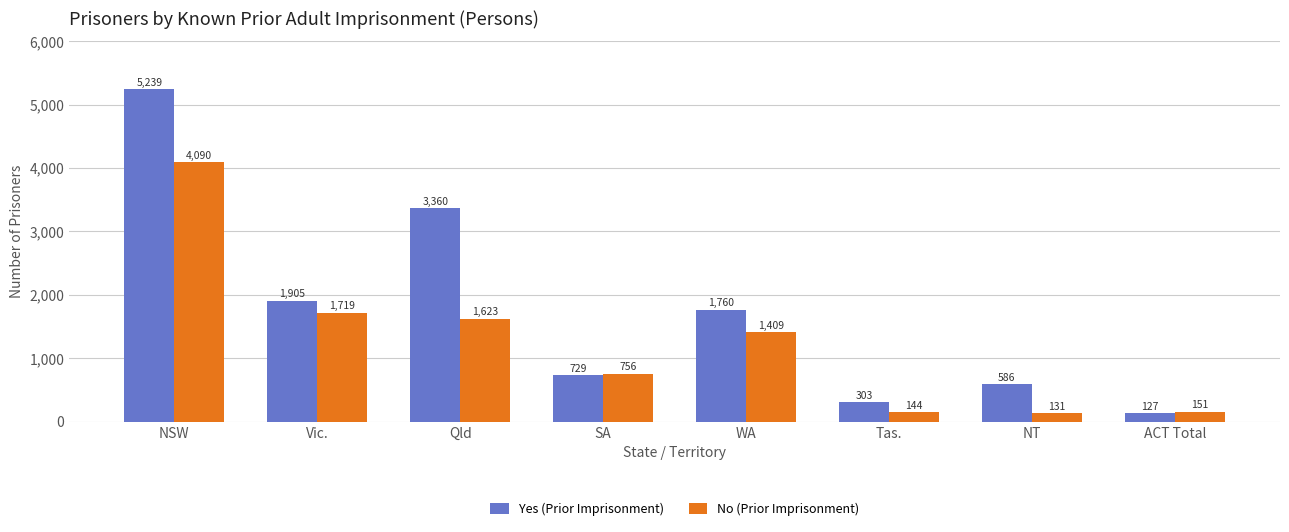

Rank the series at Tas. from lowest to highest value.

No (Prior Imprisonment), Yes (Prior Imprisonment)